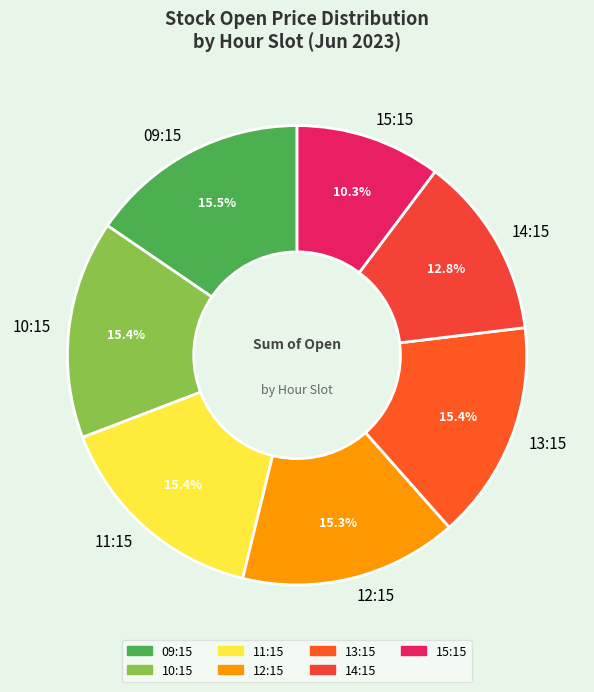

Is the sum of 13:15 and 14:15 greater than half?

No